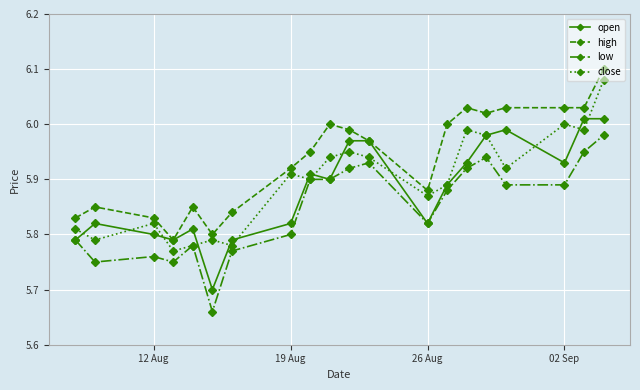

True or false: open has more than 2 interior local peaks.

True